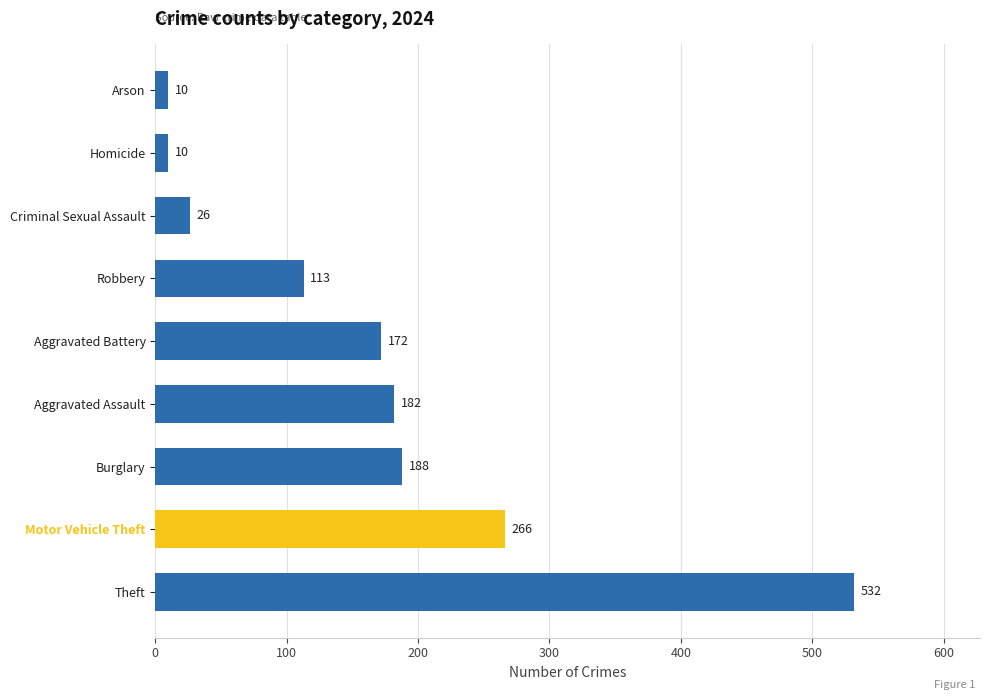

What is the minimum value shown in the chart?

10